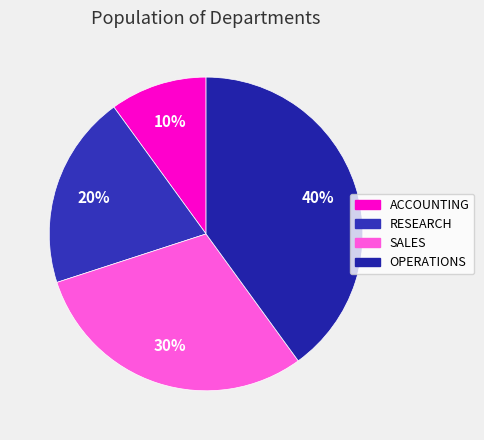

Which slice is the smallest?

ACCOUNTING